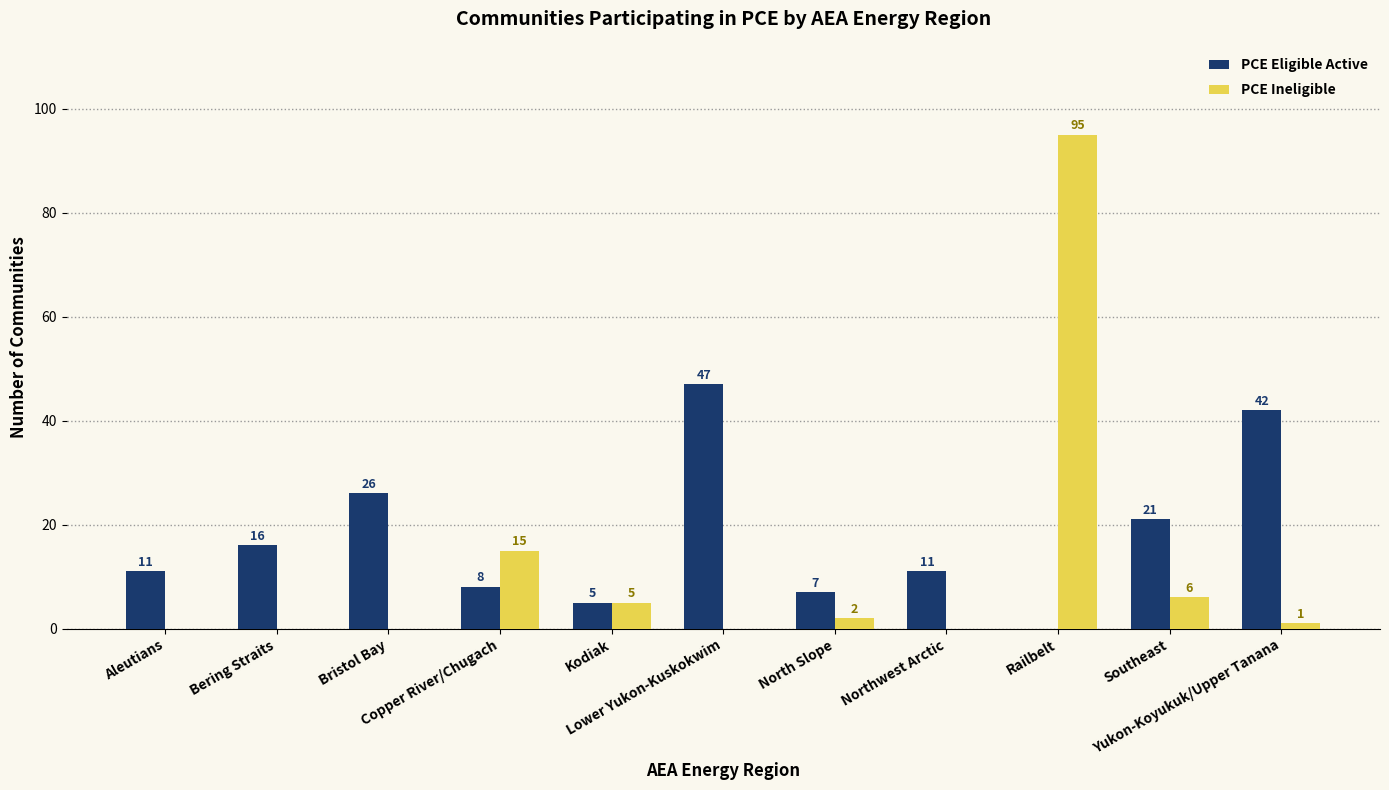

Reading right to left, transcribe all the data shown in this chart.

PCE Eligible Active: Yukon-Koyukuk/Upper Tanana=42	Southeast=21	Railbelt=0	Northwest Arctic=11	North Slope=7	Lower Yukon-Kuskokwim=47	Kodiak=5	Copper River/Chugach=8	Bristol Bay=26	Bering Straits=16	Aleutians=11
PCE Ineligible: Yukon-Koyukuk/Upper Tanana=1	Southeast=6	Railbelt=95	Northwest Arctic=0	North Slope=2	Lower Yukon-Kuskokwim=0	Kodiak=5	Copper River/Chugach=15	Bristol Bay=0	Bering Straits=0	Aleutians=0